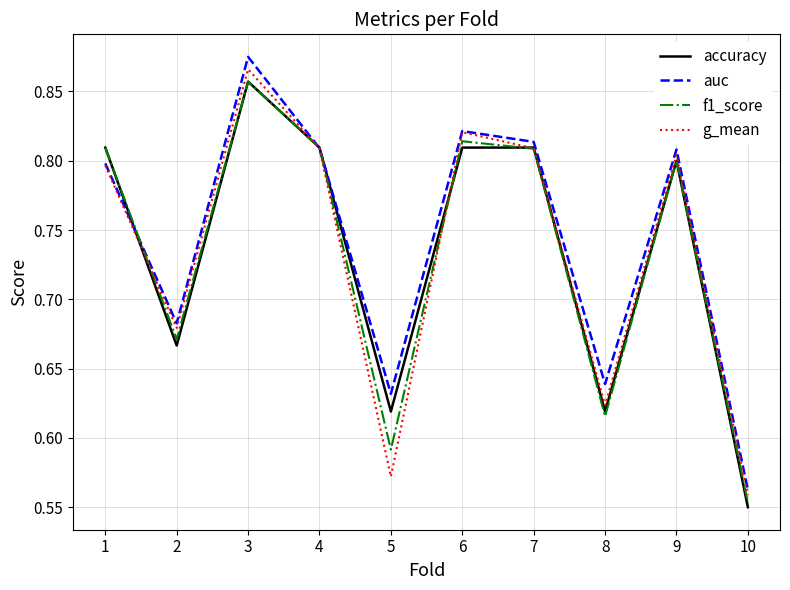

After their last crossing, which series has the higher values: accuracy or g_mean?

g_mean